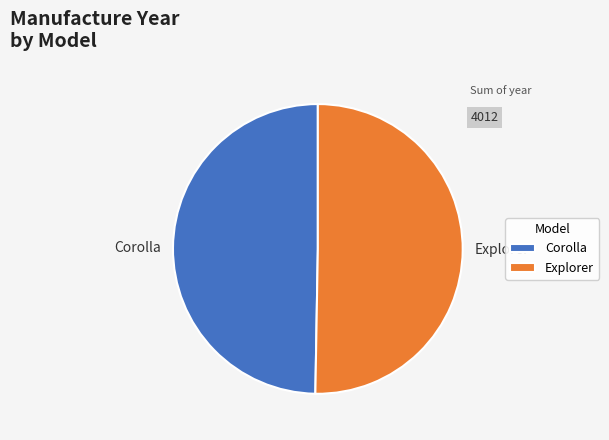

True or false: Explorer accounts for 50% of the total.

True